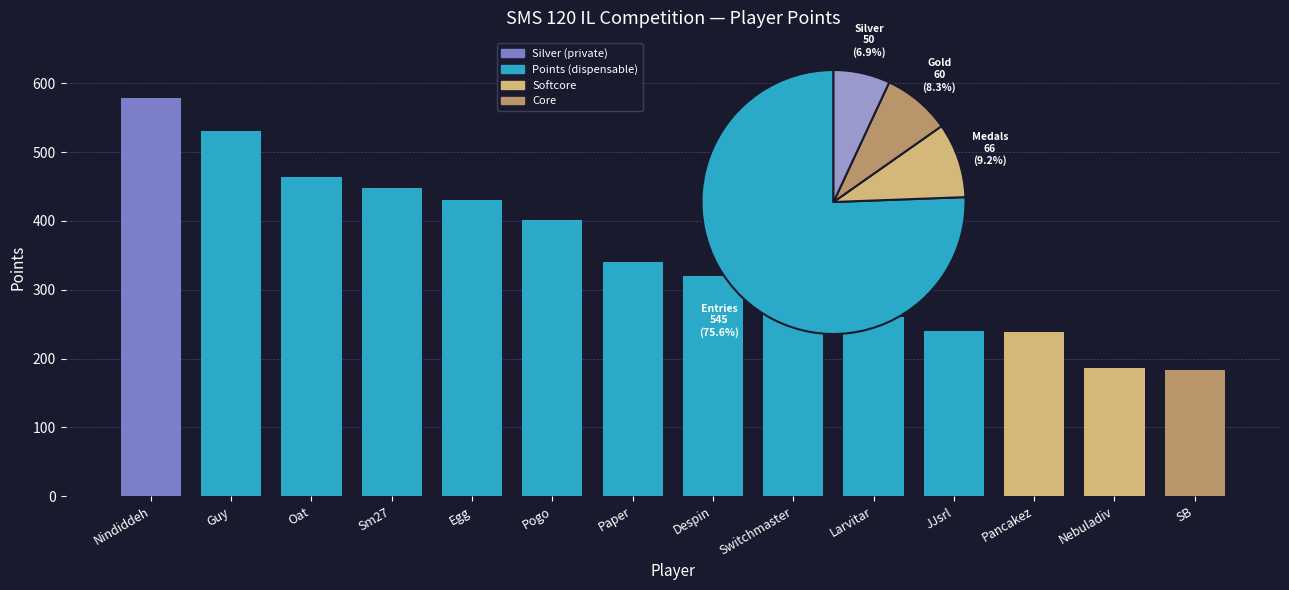

What is the minimum value shown in the chart?

183